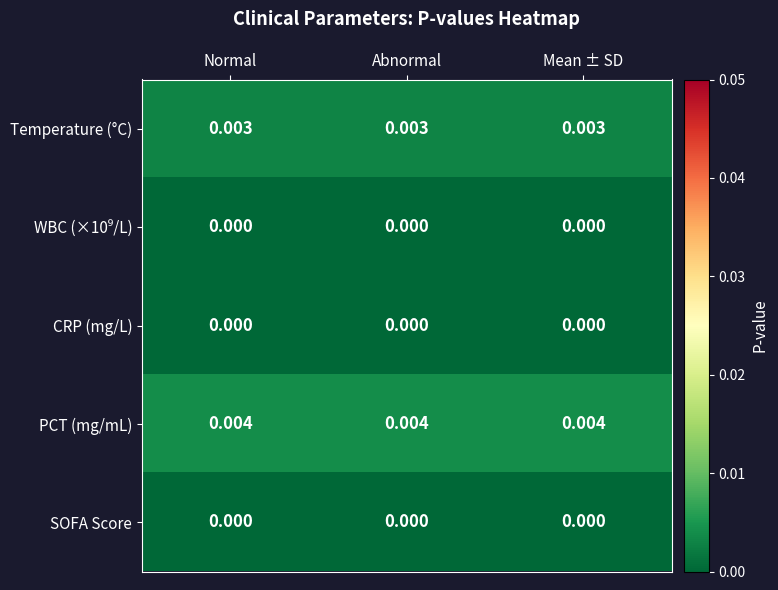

Which series has the largest total across all categories?

PCT (mg/mL)